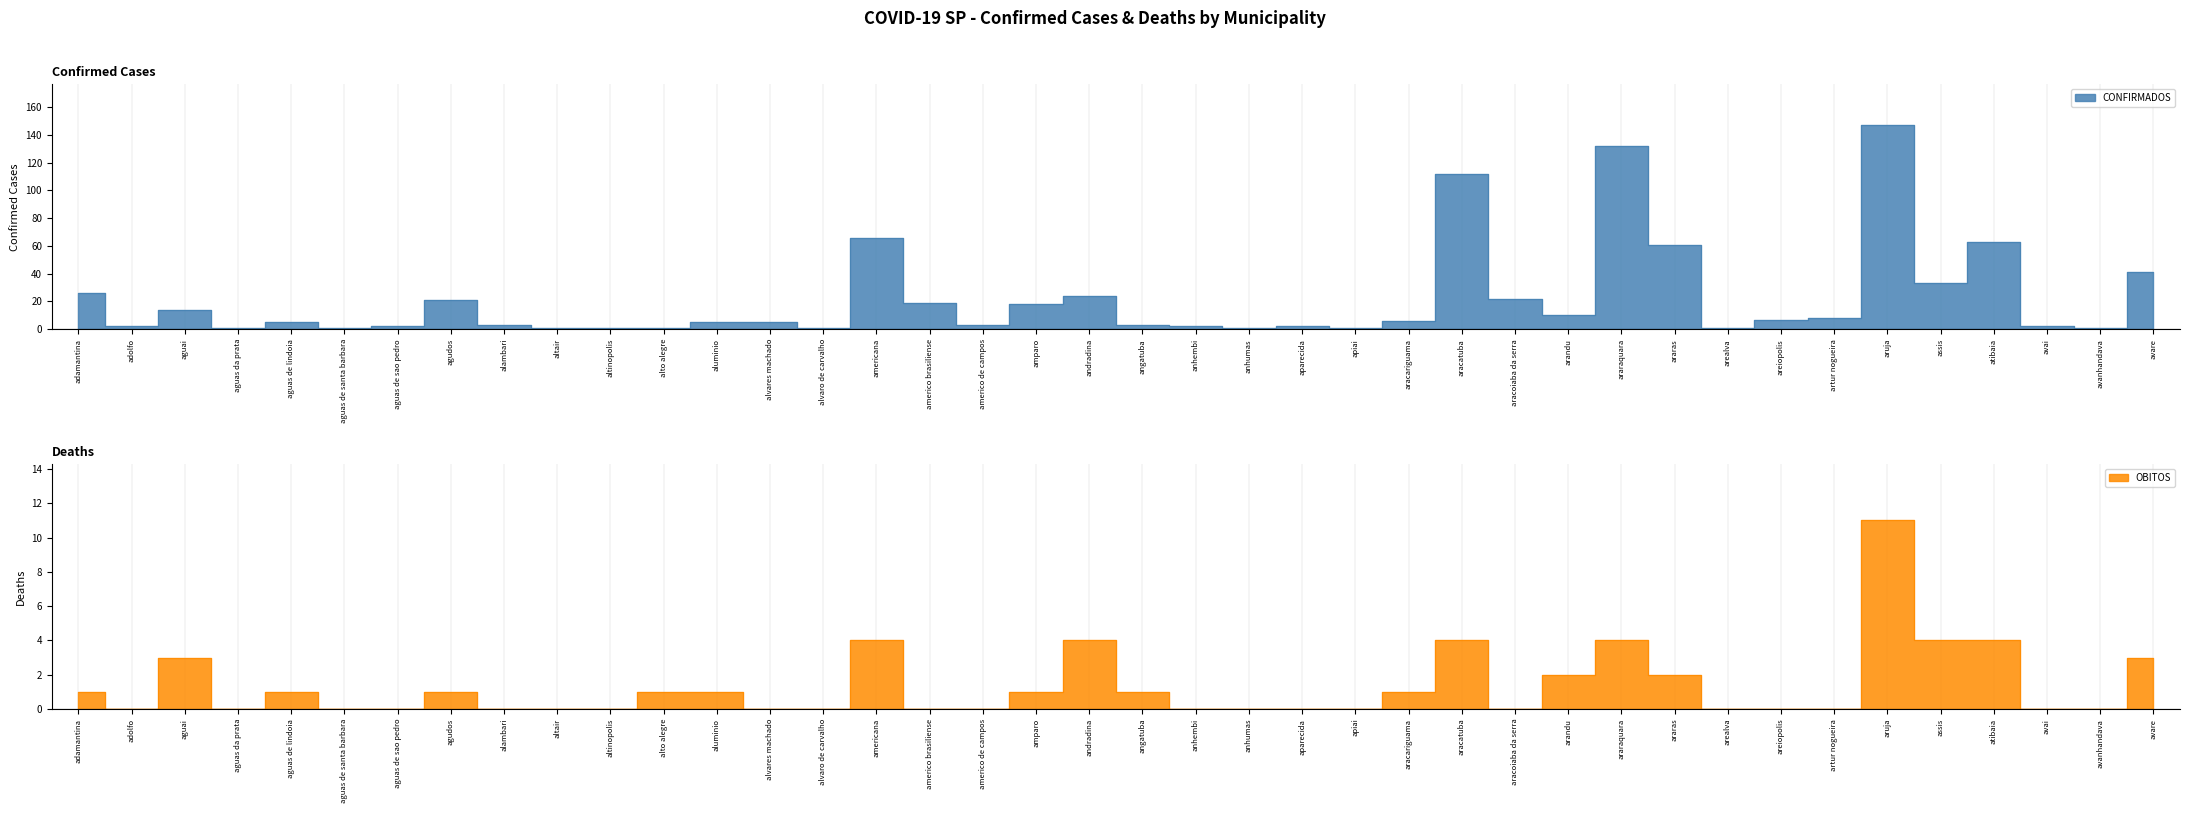

What is the maximum value shown in the chart?

147